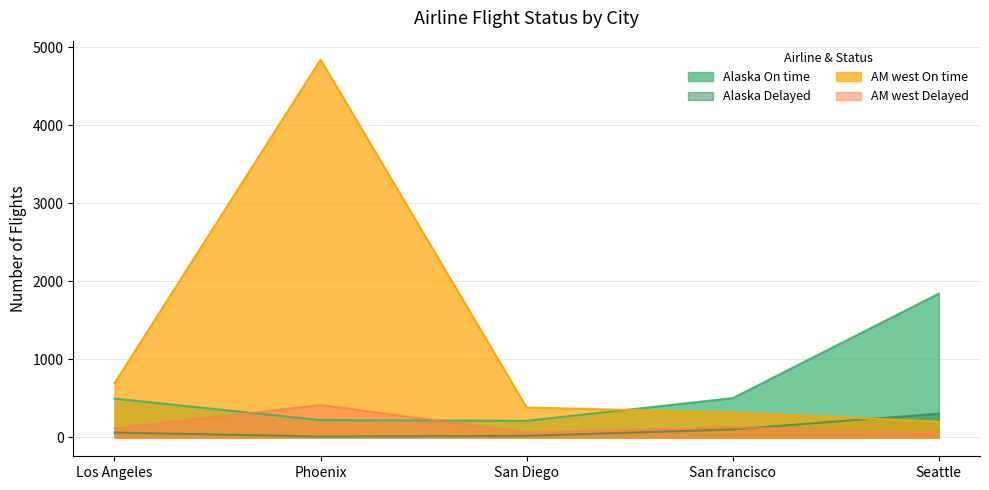

At Phoenix, list the series in order from largest to smallest.

AM west On time, AM west Delayed, Alaska On time, Alaska Delayed